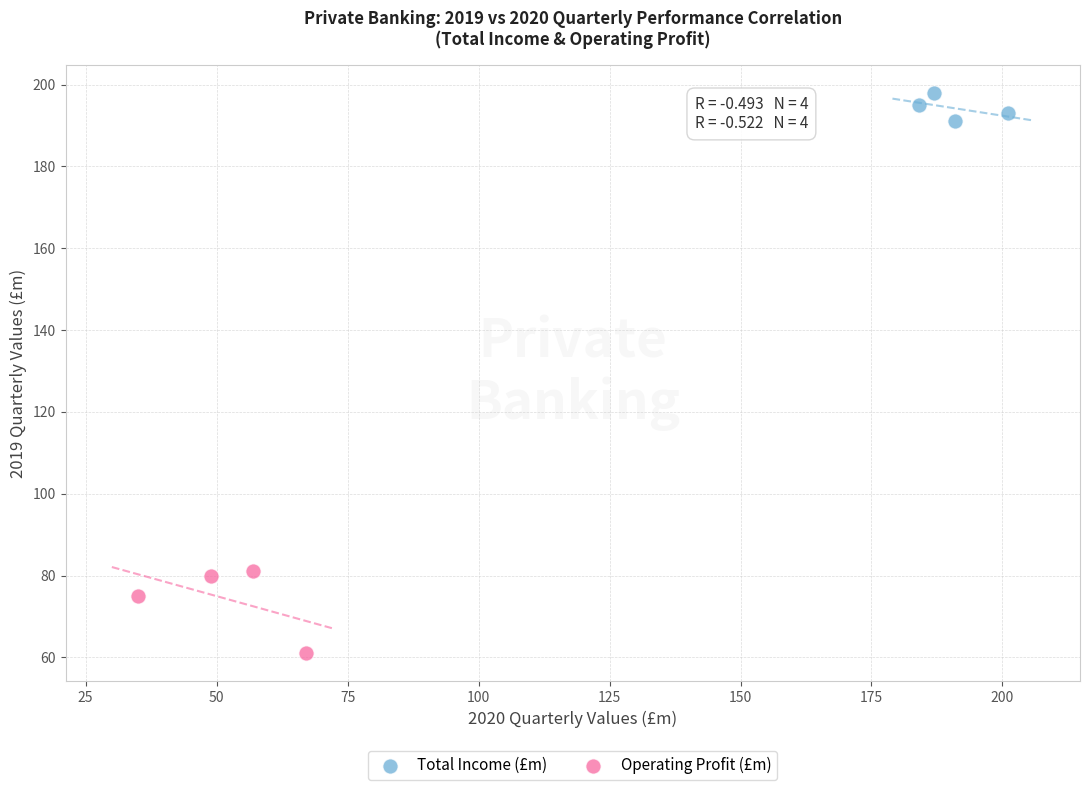

Which series contains the highest Y value?

Total Income (£m)